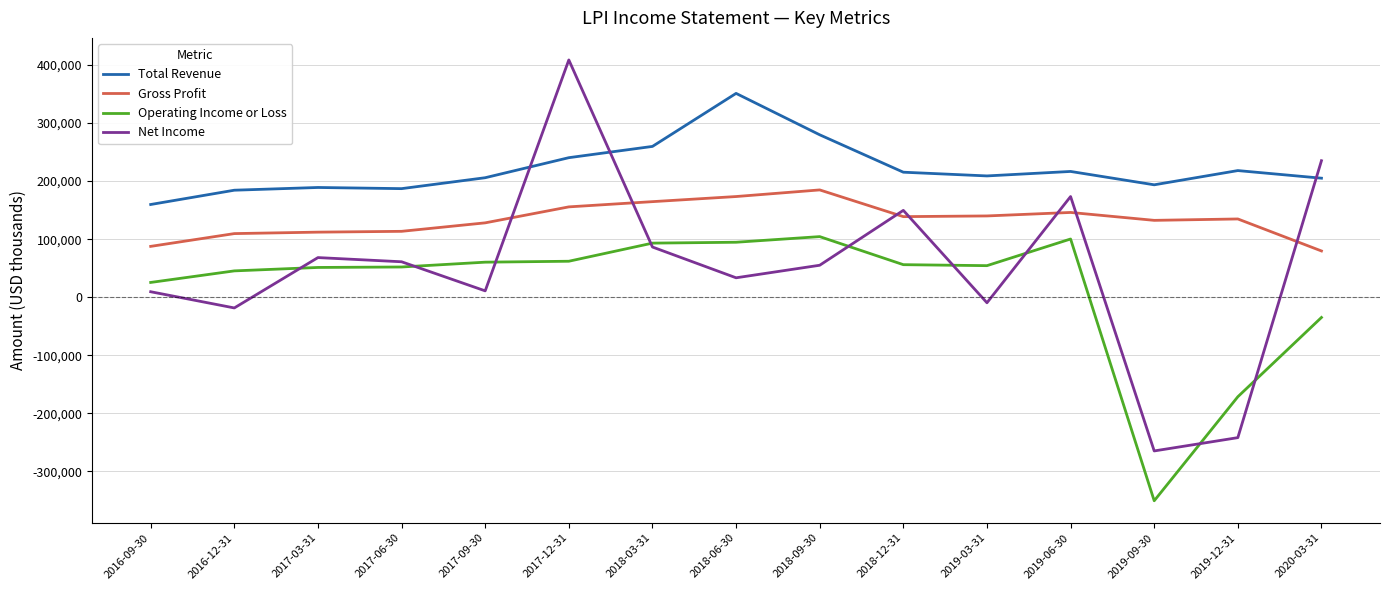

Which series has the widest spread of values?

Net Income